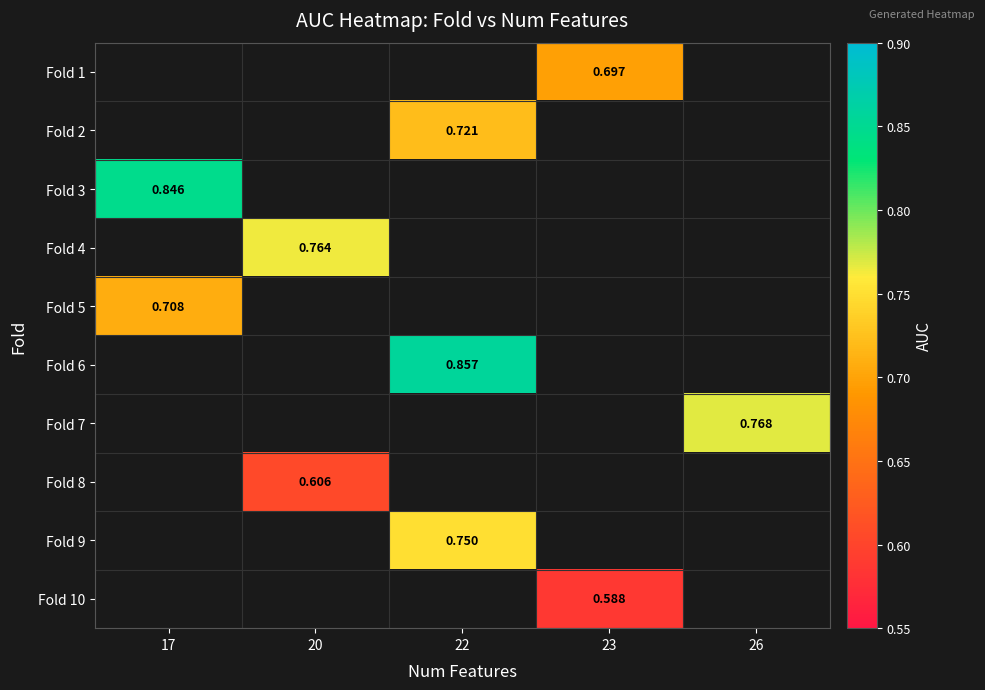

List the labels in order of Fold 5 value, largest first.

17, 20, 22, 23, 26